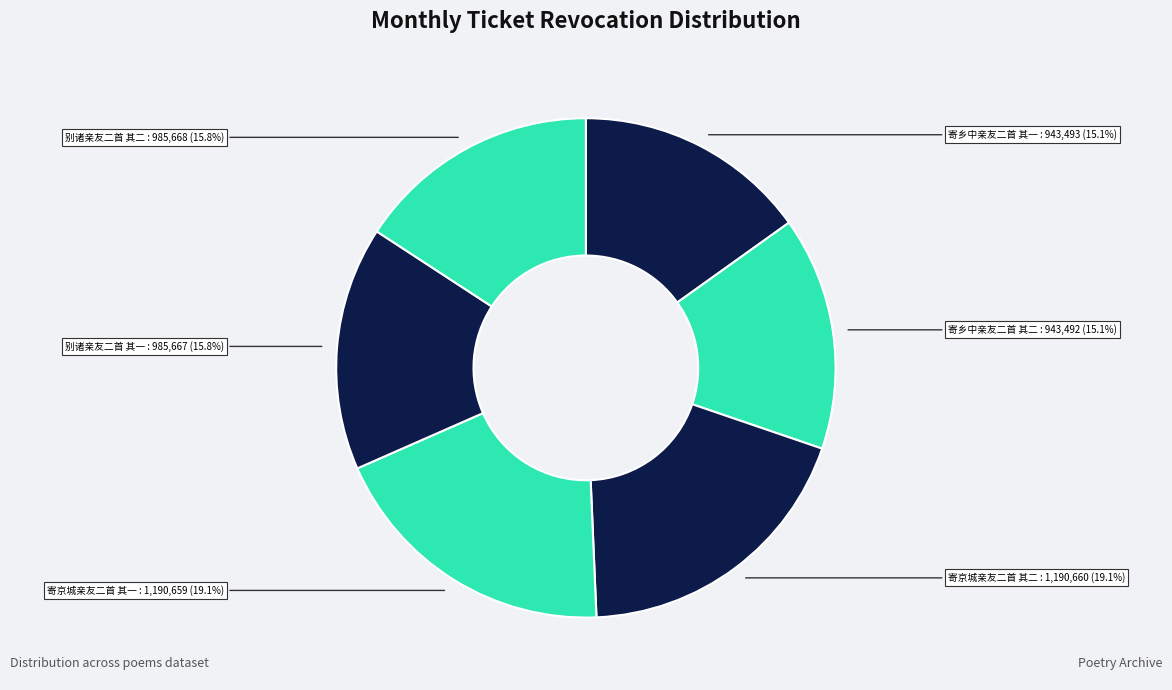

Approximately how many times larger is the value at 寄乡中亲友二首 其二 compared to 寄京城亲友二首 其二?

0.8